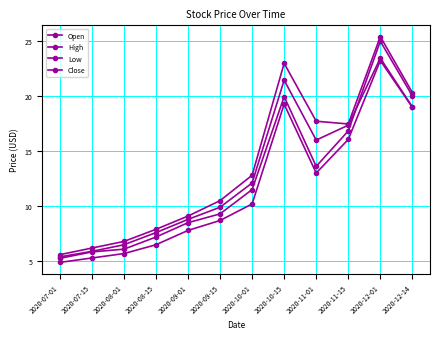

How many values in the Close series exceed 12?

6